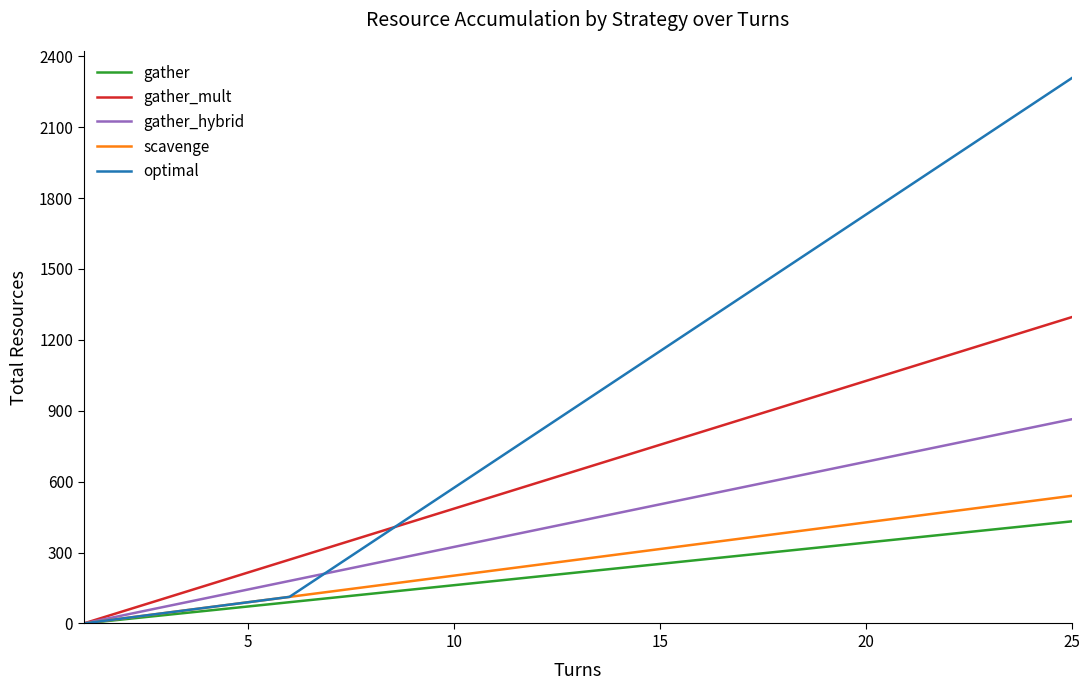

Reading left to right, transcribe all the data shown in this chart.

gather: 0.0	18.0	36.0	54.0	72.0	90.0	108.0	126.0	144.0	162.0	180.0	198.0	216.0	234.0	252.0	270.0	288.0	306.0	324.0	342.0	360.0	378.0	396.0	414.0	432.0
gather_mult: 0.0	54.0	108.0	162.0	216.0	270.0	324.0	378.0	432.0	486.0	540.0	594.0	648.0	702.0	756.0	810.0	864.0	918.0	972.0	1026.0	1080.0	1134.0	1188.0	1242.0	1296.0
gather_hybrid: 0.0	36.0	72.0	108.0	144.0	180.0	216.0	252.0	288.0	324.0	360.0	396.0	432.0	468.0	504.0	540.0	576.0	612.0	648.0	684.0	720.0	756.0	792.0	828.0	864.0
scavenge: 0.0	22.5	45.0	67.5	90.0	112.5	135.0	157.5	180.0	202.5	225.0	247.5	270.0	292.5	315.0	337.5	360.0	382.5	405.0	427.5	450.0	472.5	495.0	517.5	540.0
optimal: 0.0	22.5	45.0	67.5	90.0	112.5	228.0	343.5	459.0	574.5	690.0	805.5	921.0	1036.5	1152.0	1267.5	1383.0	1498.5	1614.0	1729.5	1845.0	1960.5	2076.0	2191.5	2307.0